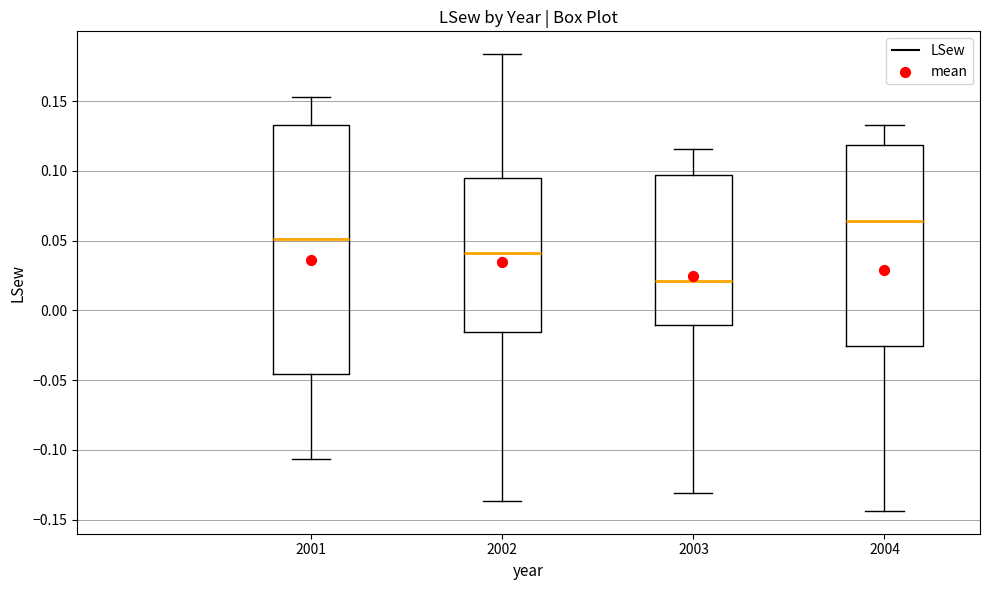

Reading left to right, read every box against the y-axis: the position of its median line, the range the box covers, and the ends of its whiskers. The values are not printed on the chart, so give them approximately, as read against the axis.

2001: median 0.050, box -0.045 to 0.135, whiskers -0.105 to 0.155
2002: median 0.040, box -0.015 to 0.095, whiskers -0.135 to 0.185
2003: median 0.020, box -0.010 to 0.095, whiskers -0.130 to 0.115
2004: median 0.065, box -0.025 to 0.120, whiskers -0.145 to 0.135